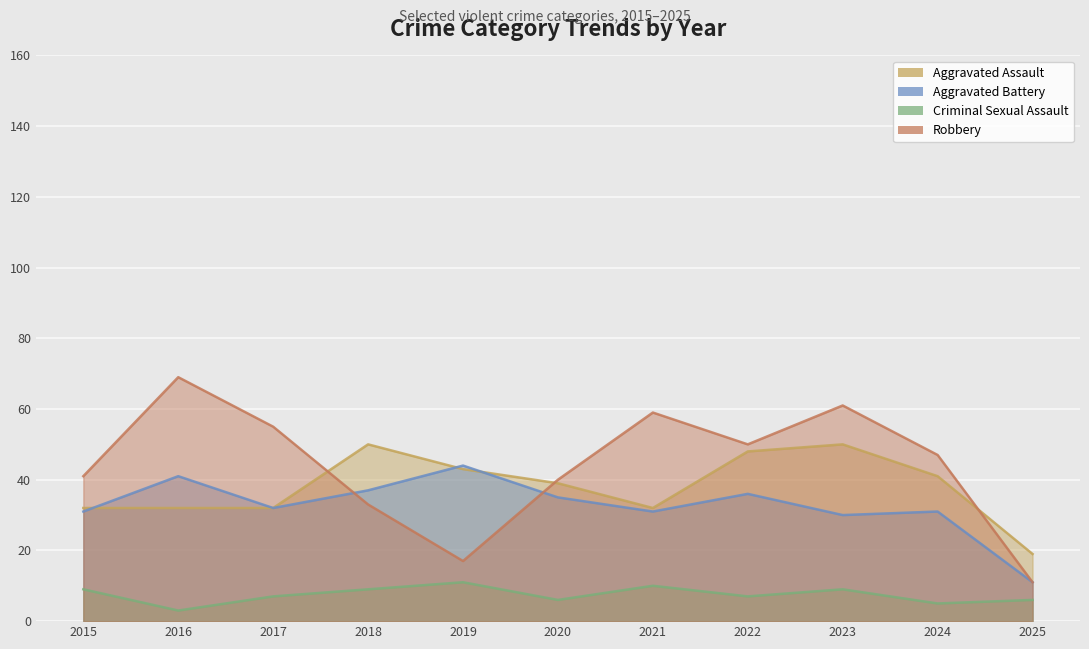

Is the value of Robbery at 2020 greater than the value of Criminal Sexual Assault at 2023?

Yes